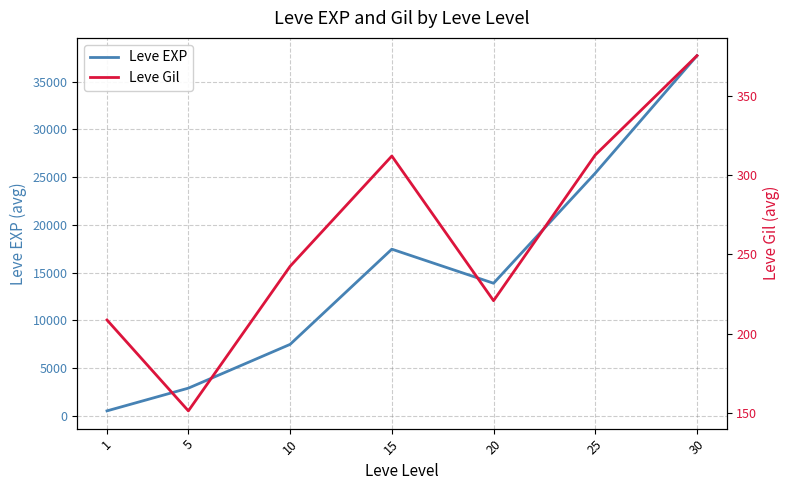

List the series in order of their overall mean, highest first.

Leve EXP, Leve Gil